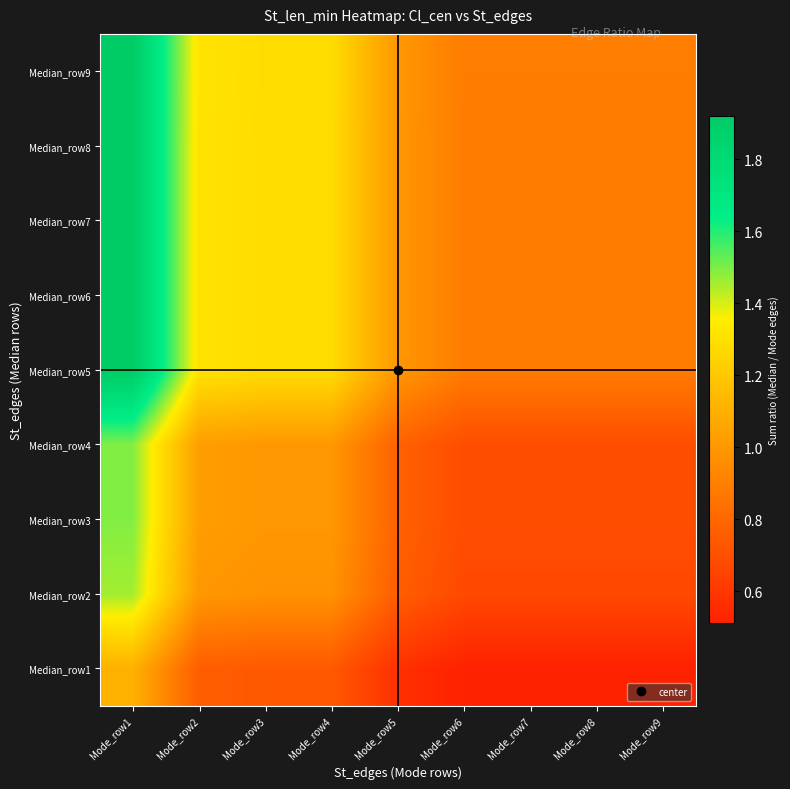

Which has a higher value, Mode_row7 or Mode_row1?

Mode_row1